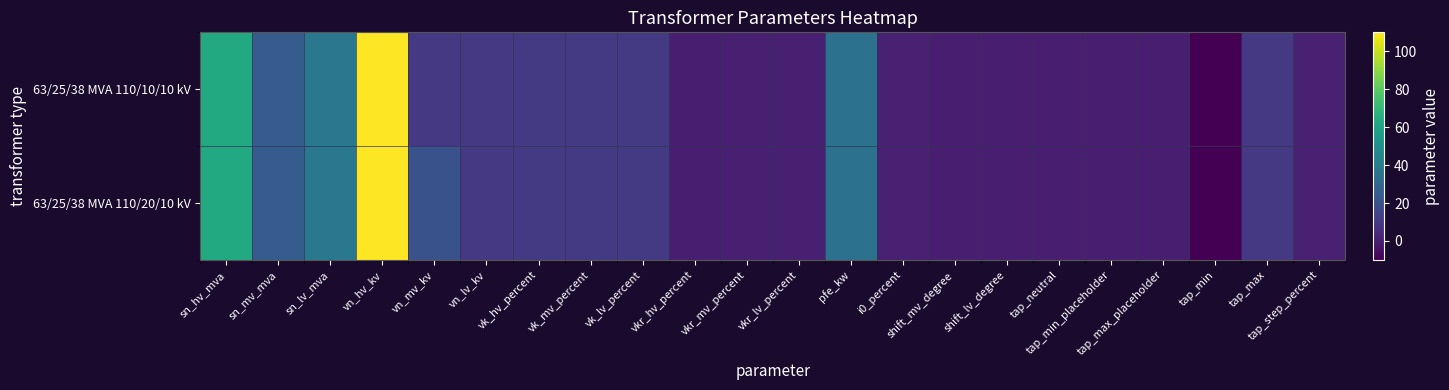

Which series has the widest spread of values?

63/25/38 MVA 110/20/10 kV